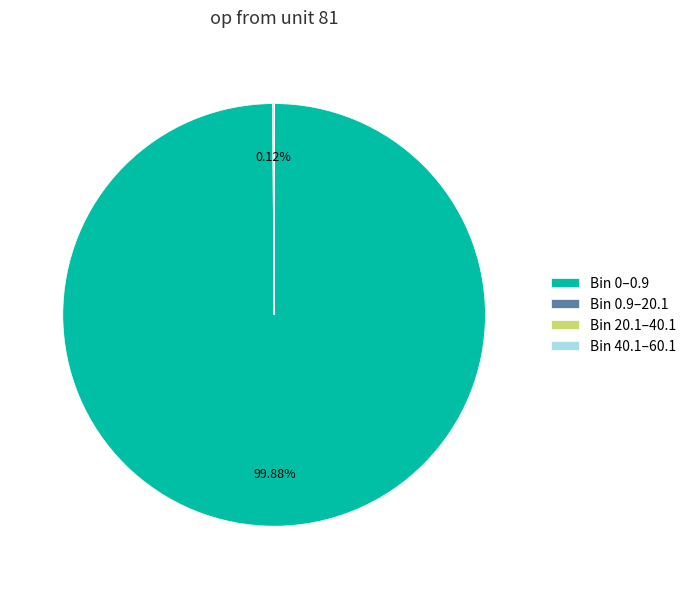

Is Bin 0–0.9 the majority of the pie?

Yes